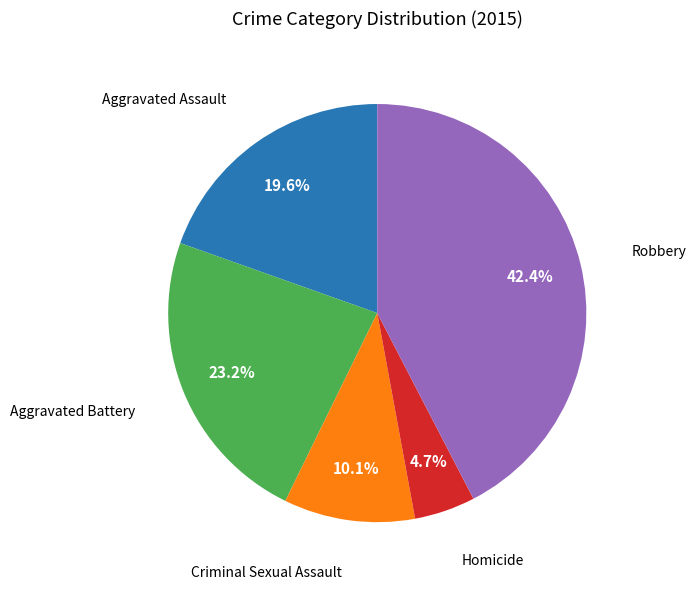

Is there any slice that represents more than half of the pie?

No